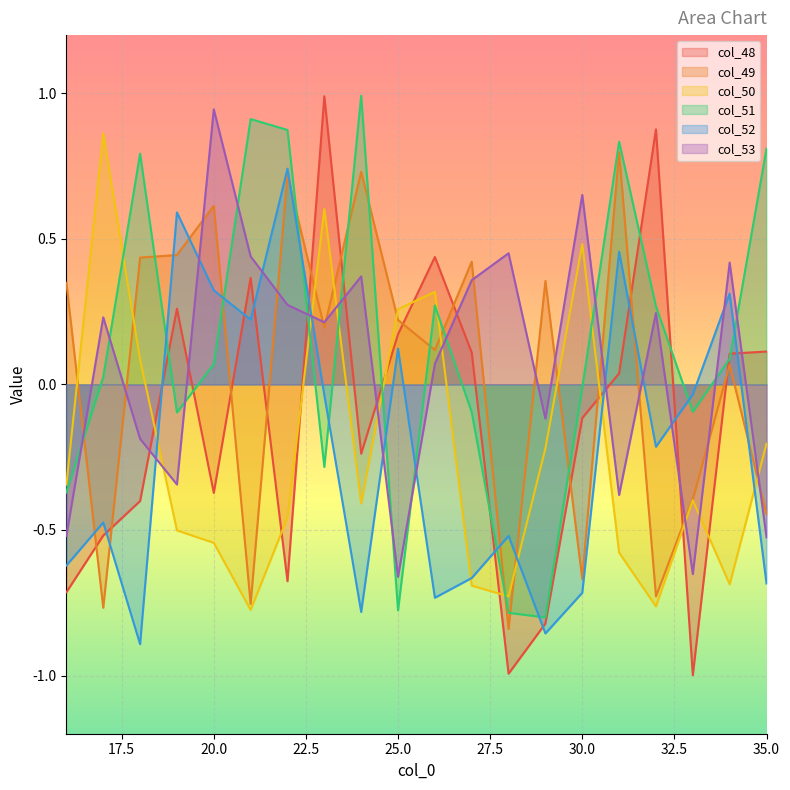

What is the greatest value displayed?

1.0